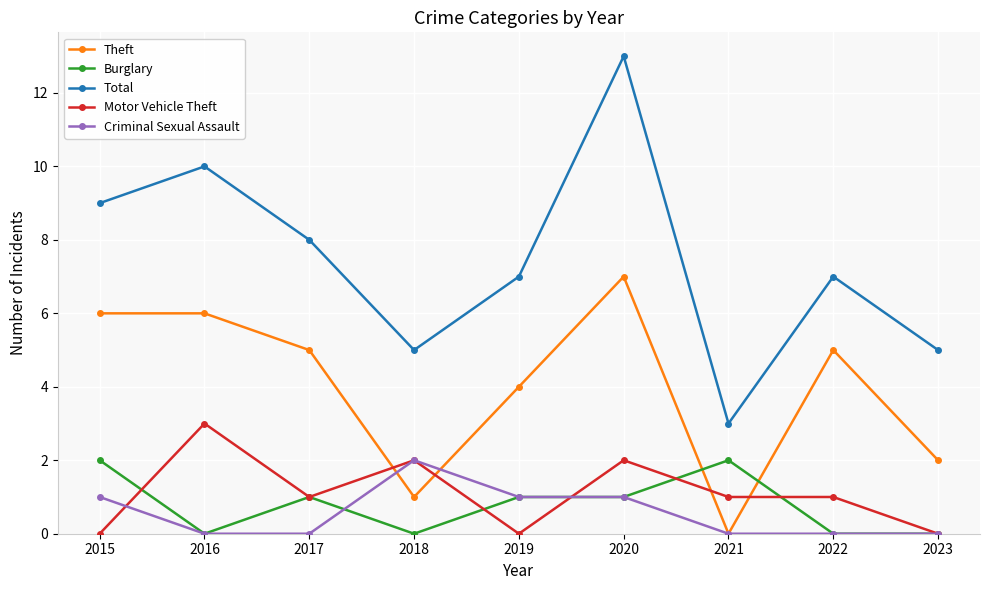

What is the value of the Total point at the 7th from the left?

3